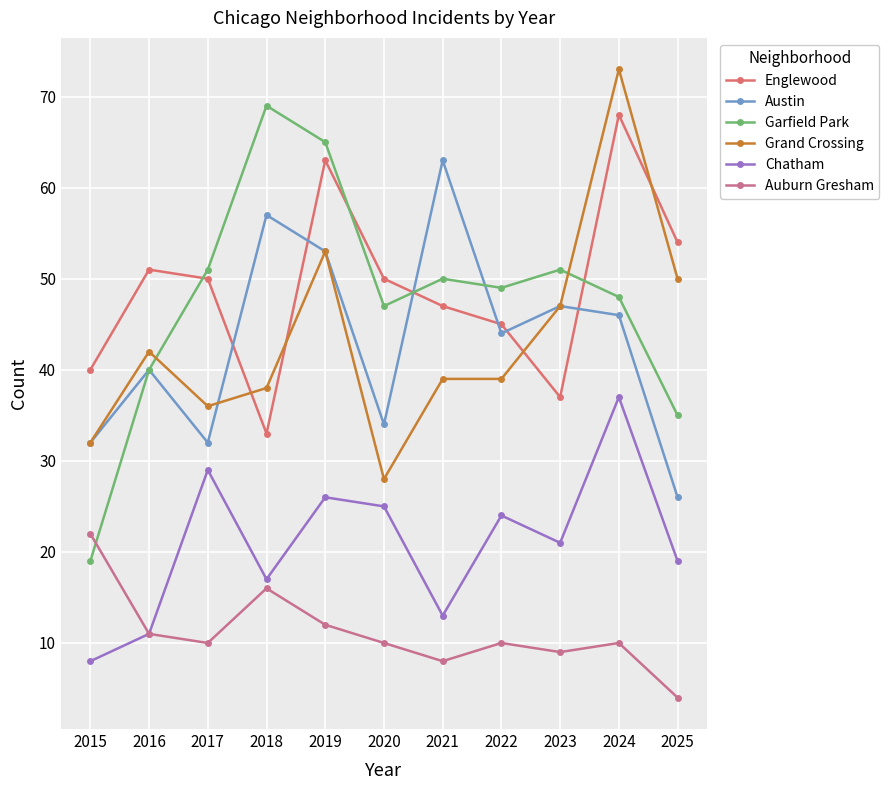

Is this an area chart (filled region under the line)?

No